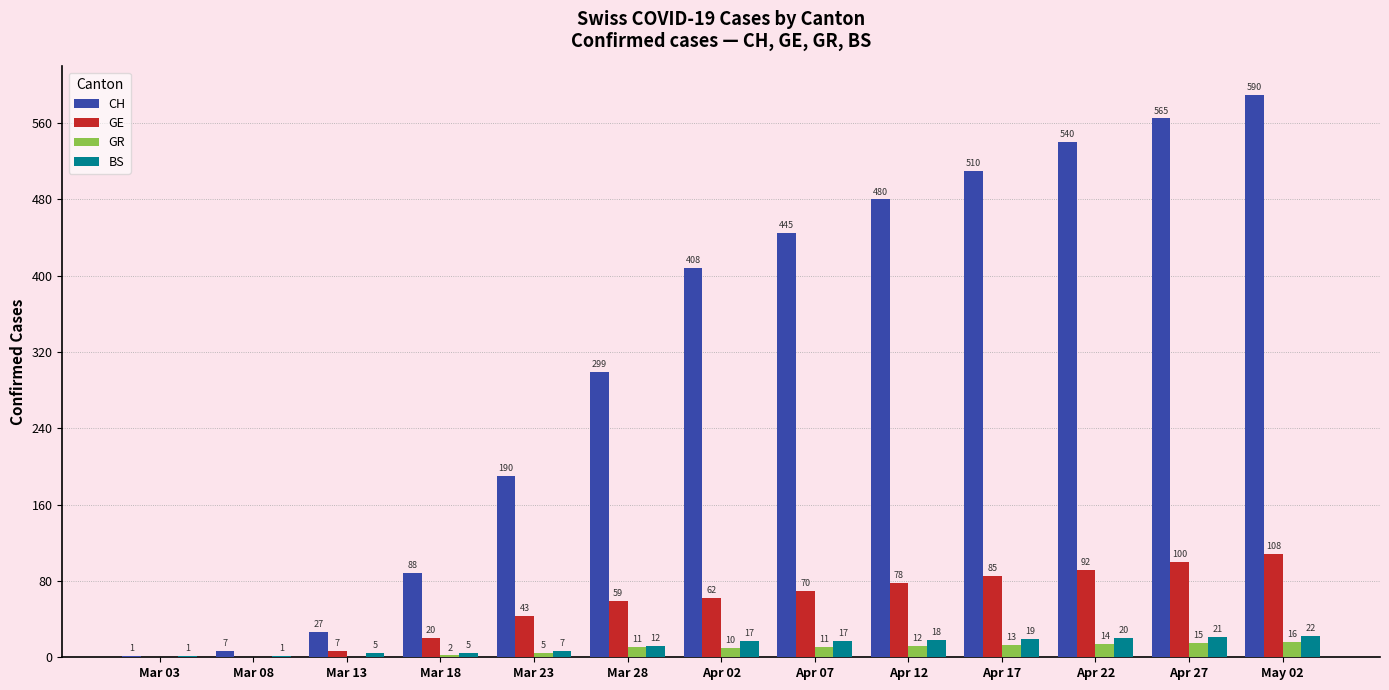

How many values in GR are above zero?

10